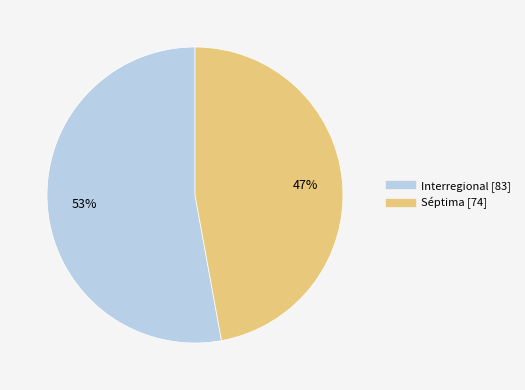

Is the sum of Séptima and Interregional greater than half?

Yes